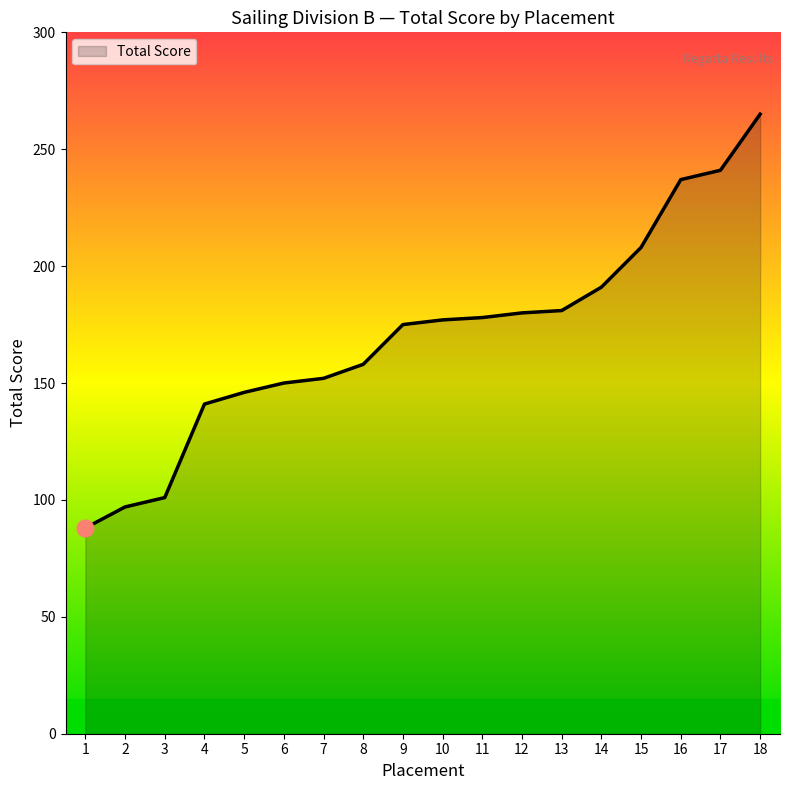

What is the difference between the maximum and minimum values?

177